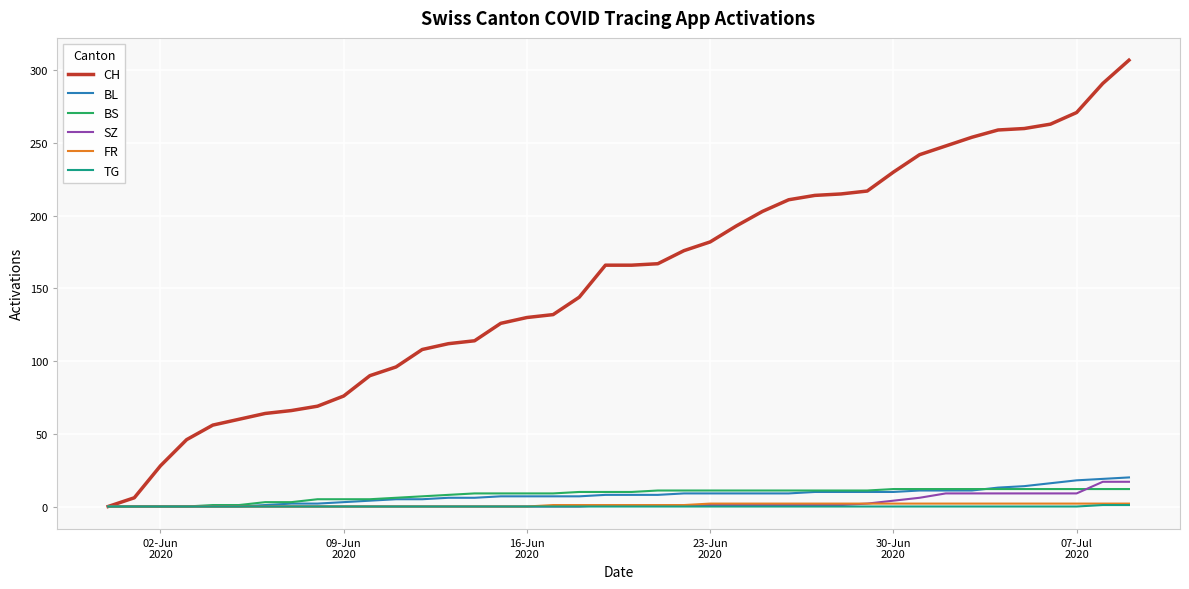

Which series has the largest range (max minus min)?

CH